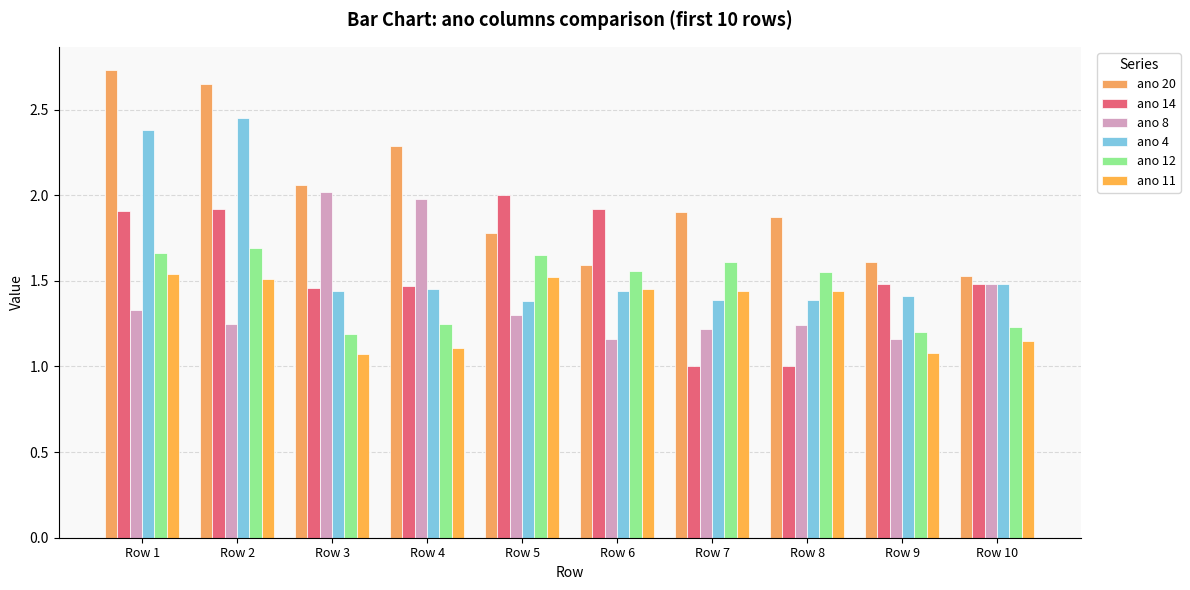

Count the number of data series in this chart.

6